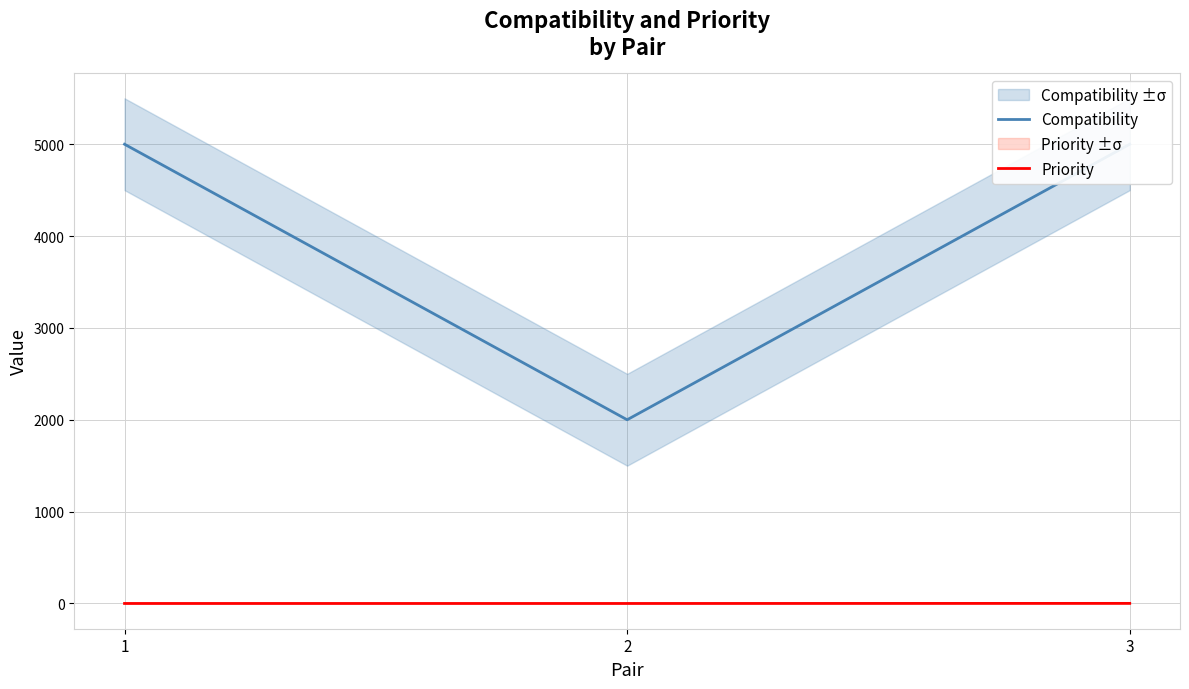

Reading right to left, extract all data points from this chart.

Compatibility: 5000	2000	5000
Priority: 1	0	0